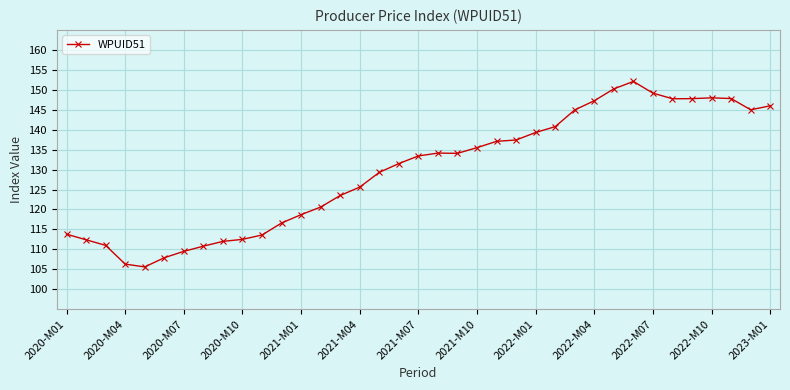

What is the difference between the second highest and minimum values?

44.6